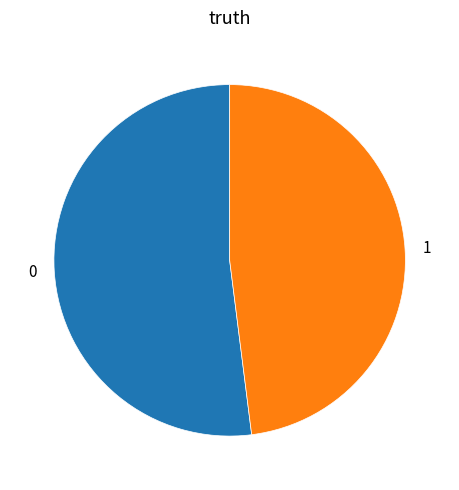

What is the ratio of the value at 0 to the value at 1?

1.1